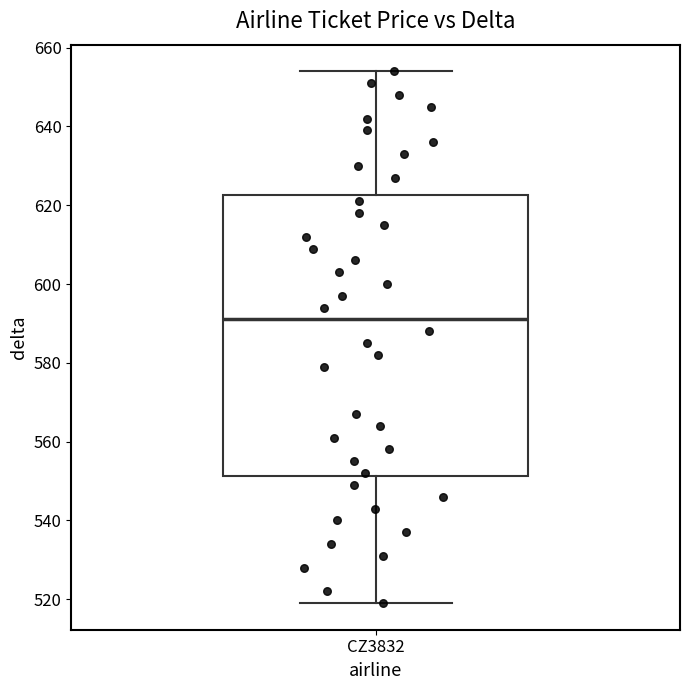

Where is the upper edge of the box for CZ3832 on the y-axis? The values are not printed on the chart, so give them approximately, as read against the axis.

622